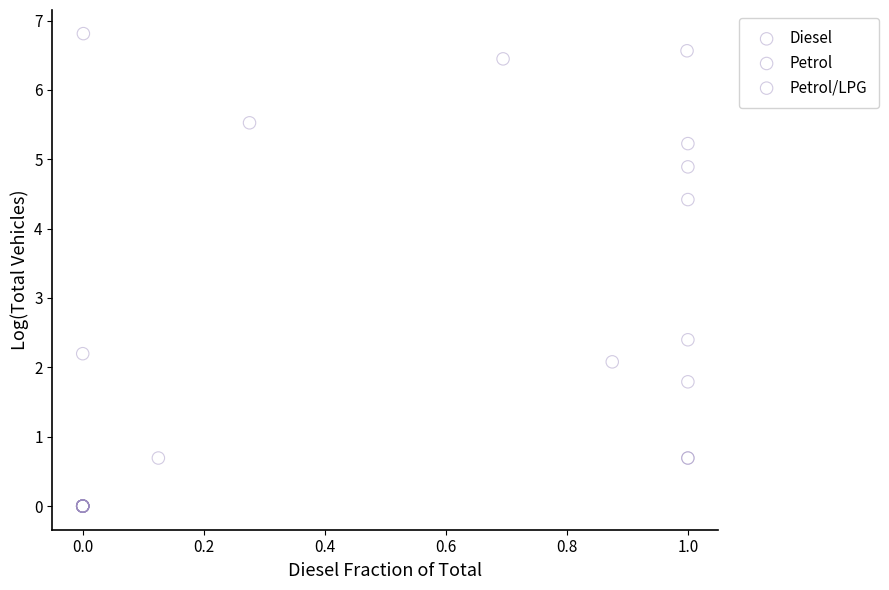

Which series reaches the maximum Y coordinate?

Diesel